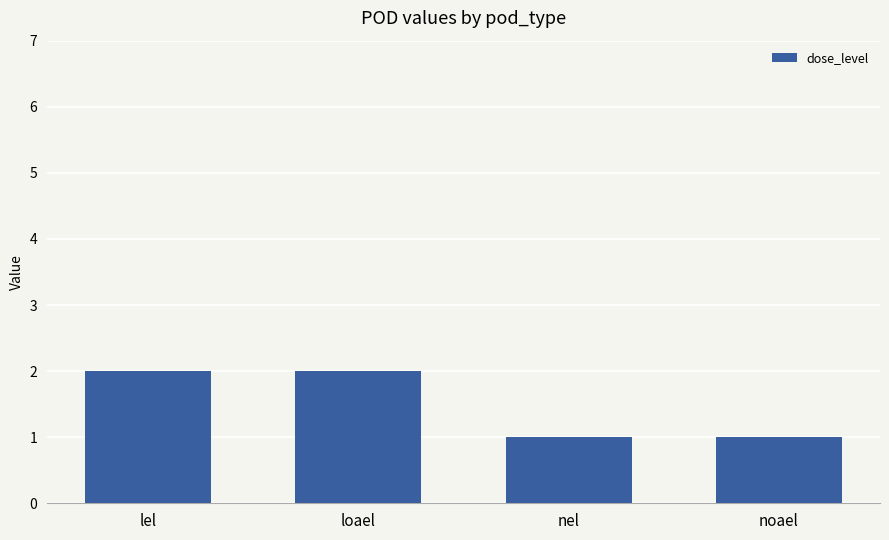

How many bars are there in total?

4